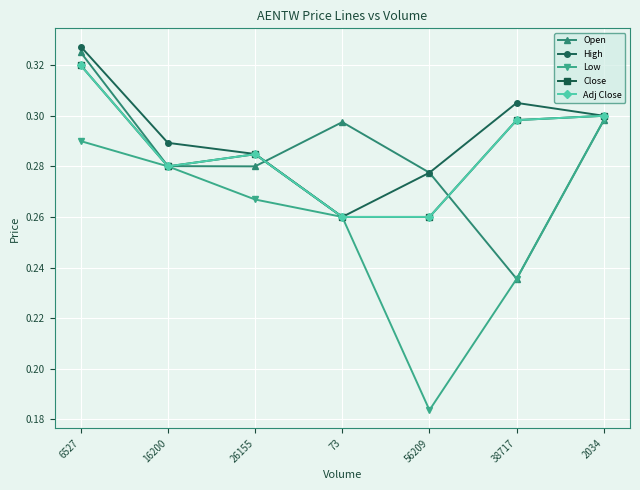

Does the chart have visible grid lines?

Yes